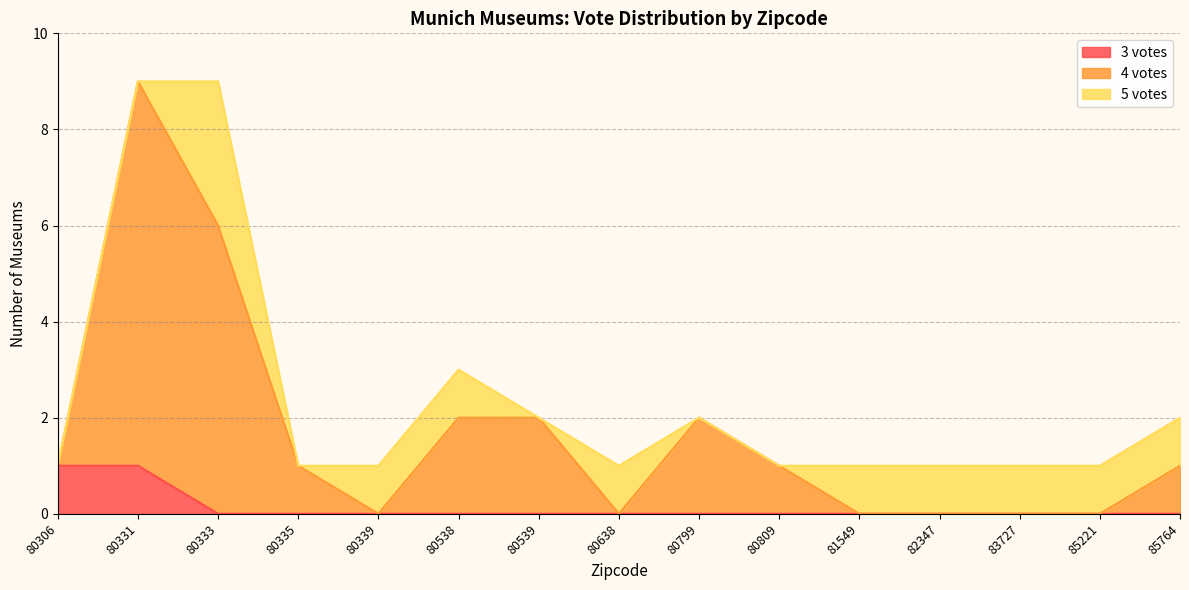

What is the total value across all series at 80538?

3